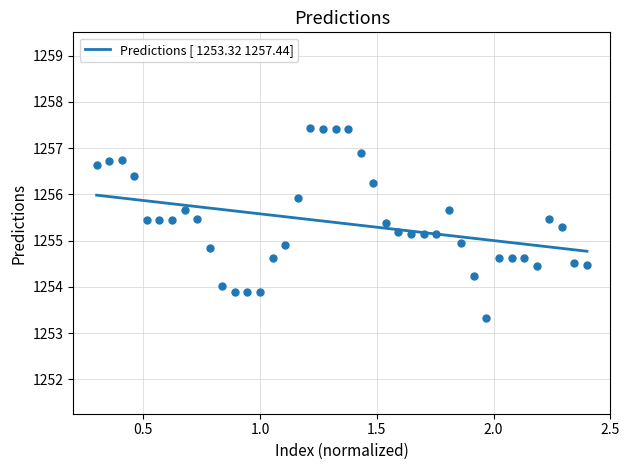

What is the lowest value of the Predictions [ 1253.32 1257.44] series?

1254.8